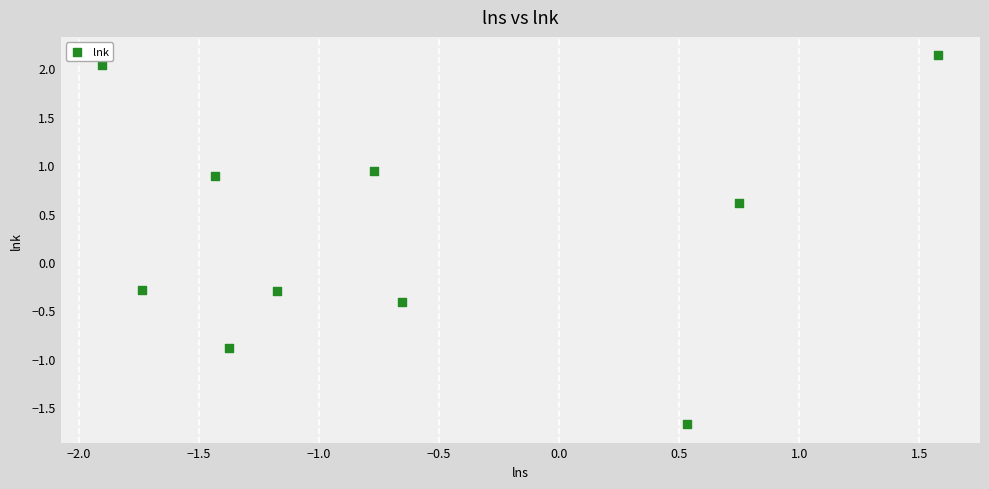

What is the range of Y values (max minus min)?

3.8